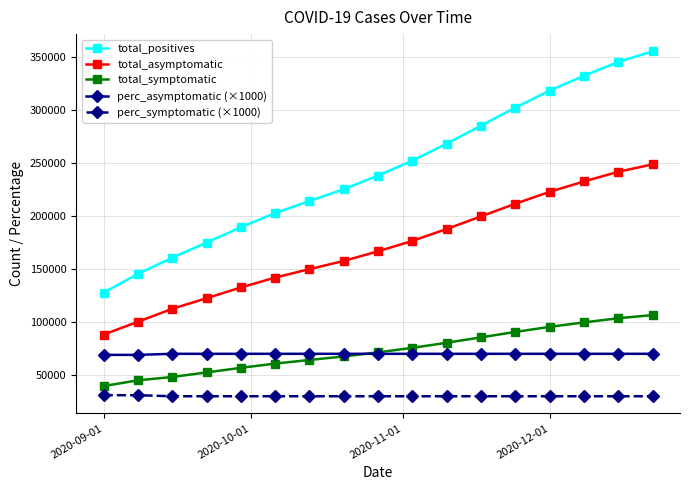

Rank the series by their maximum value, from highest to lowest.

total_positives, total_asymptomatic, total_symptomatic, perc_asymptomatic (×1000), perc_symptomatic (×1000)